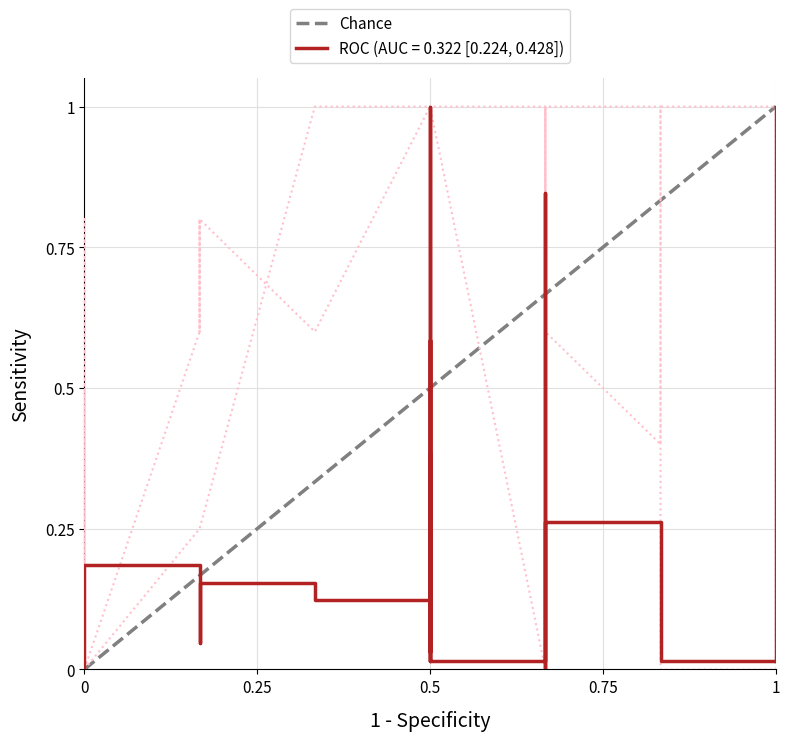

The value at 1 is 2. True or false?

False